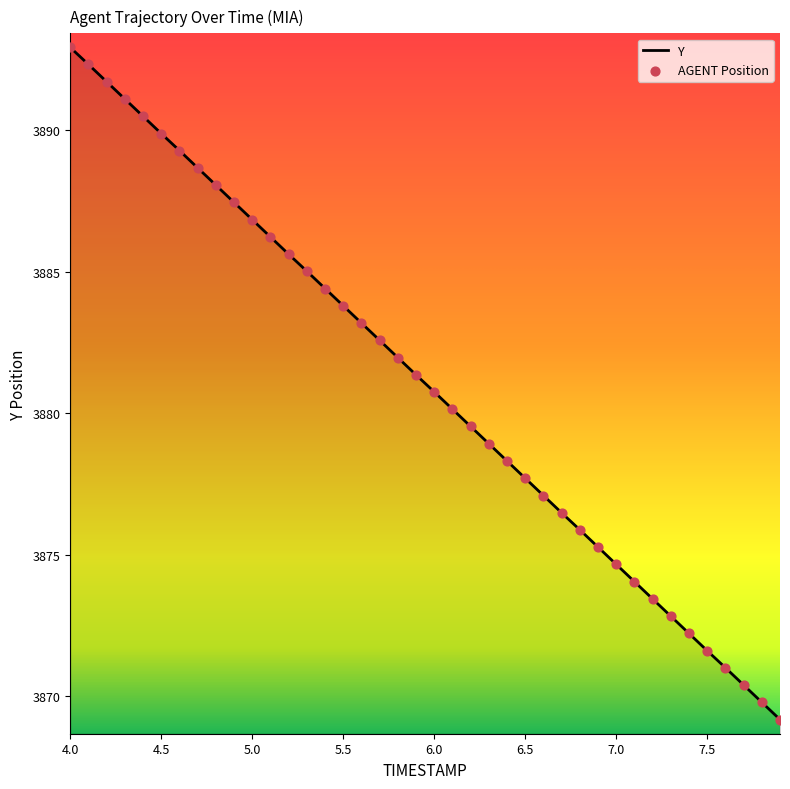

What is the minimum value shown in the chart?

3869.2